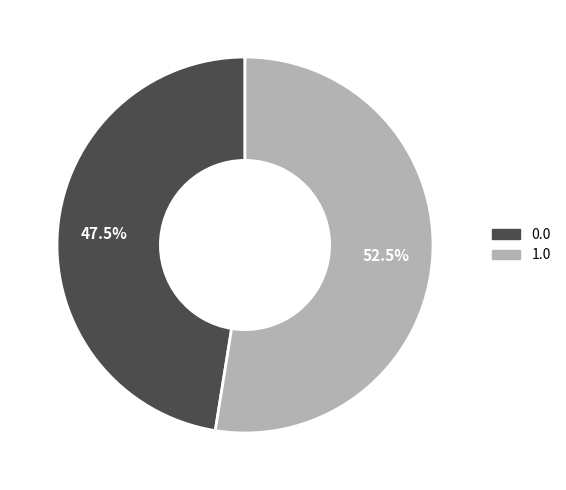

Rank the categories by value from lowest to highest.

0.0, 1.0